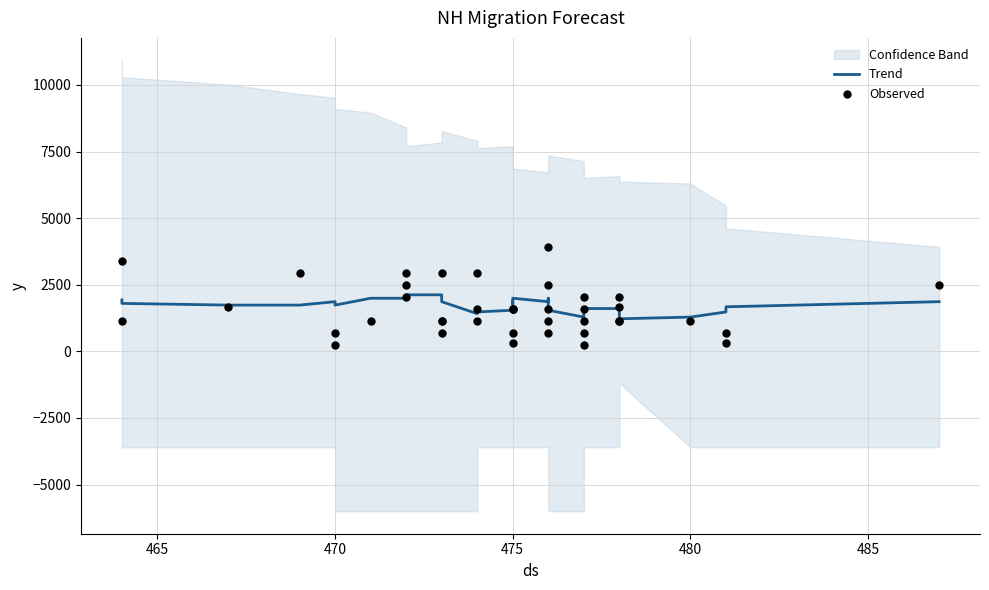

What is the total value across all series at 470?

2114.3